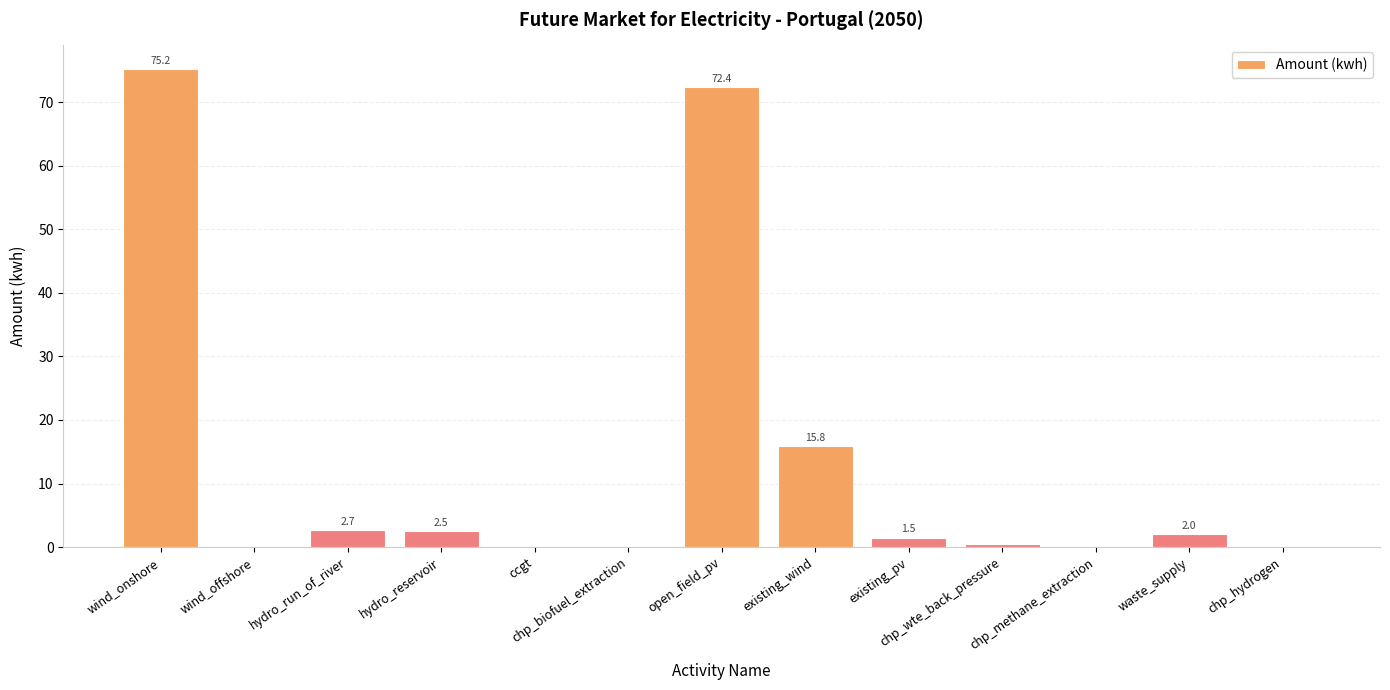

The value at open_field_pv is 72.4. True or false?

True